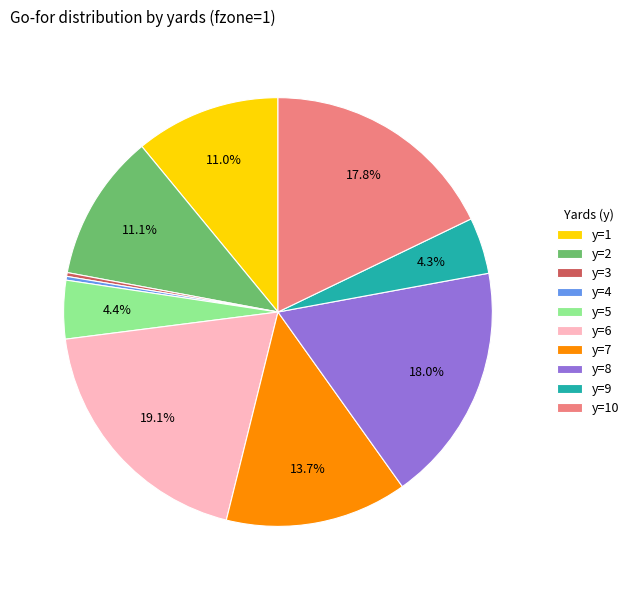

Which category has the biggest portion of the pie?

y=6